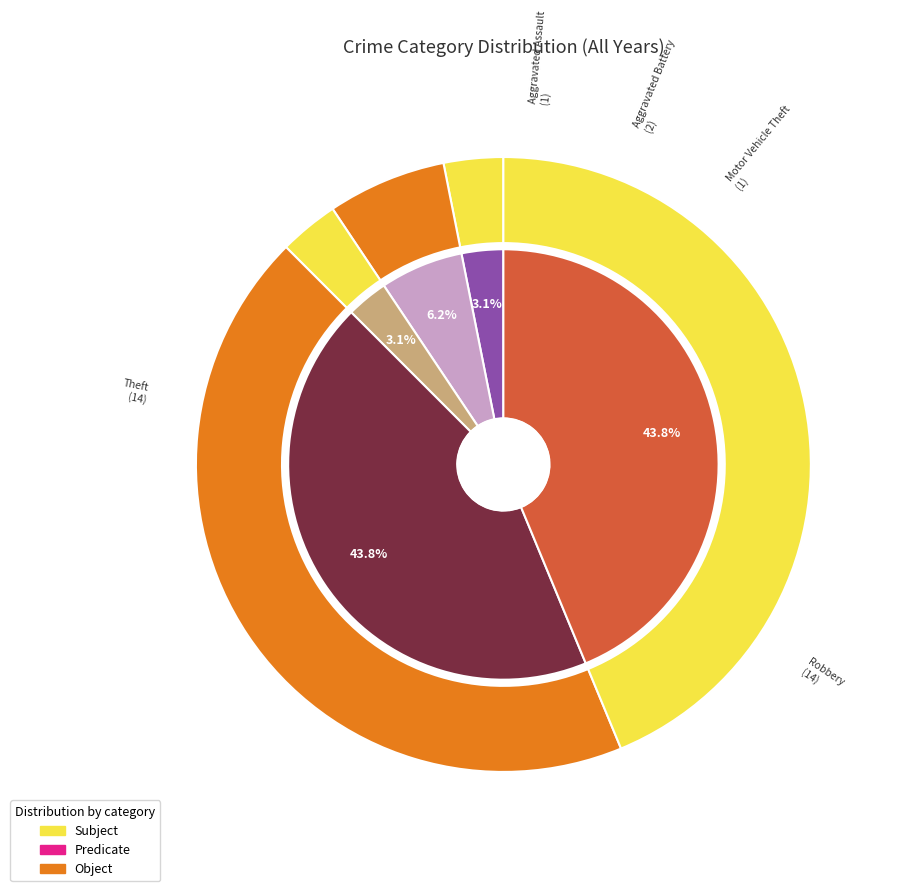

Is there any slice that represents more than half of the pie?

No